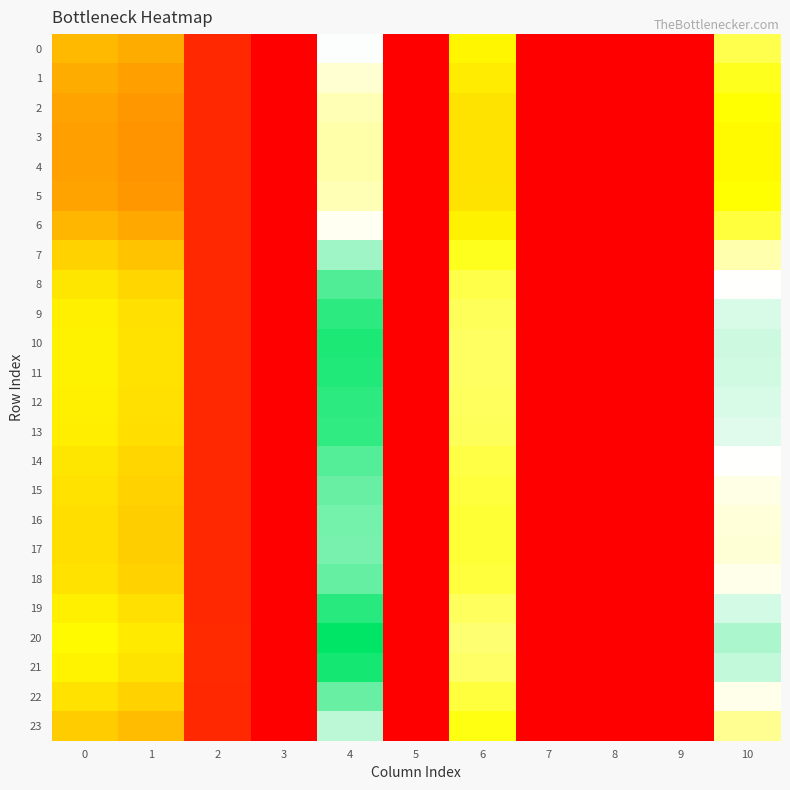

Reading left to right, what are all the values shown in this chart?

0: 0=19.0	1=17.5	2=4.1	3=0.0	4=39.1	5=0.0	6=25.2	7=0.0	8=0.0	9=0.0	10=30.1
1: 0=17.7	1=16.3	2=4.1	3=0.0	4=36.8	5=0.0	6=24.1	7=0.0	8=0.0	9=0.0	10=27.7
2: 0=16.8	1=15.5	2=4.1	3=0.0	4=35.4	5=0.0	6=23.4	7=0.0	8=0.0	9=0.0	10=26.2
3: 0=16.5	1=15.2	2=4.1	3=0.0	4=34.8	5=0.0	6=23.1	7=0.0	8=0.0	9=0.0	10=25.6
4: 0=16.4	1=15.1	2=4.1	3=0.0	4=34.7	5=0.0	6=23.1	7=0.0	8=0.0	9=0.0	10=25.5
5: 0=16.8	1=15.5	2=4.1	3=0.0	4=35.4	5=0.0	6=23.4	7=0.0	8=0.0	9=0.0	10=26.2
6: 0=18.5	1=17.1	2=4.1	3=0.0	4=38.3	5=0.0	6=24.8	7=0.0	8=0.0	9=0.0	10=29.2
7: 0=21.6	1=20.0	2=4.2	3=0.0	4=43.9	5=0.0	6=27.7	7=0.0	8=0.0	9=0.0	10=34.9
8: 0=23.6	1=22.0	2=4.2	3=0.0	4=47.9	5=0.0	6=29.8	7=0.0	8=0.0	9=0.0	10=39.1
9: 0=24.5	1=22.8	2=4.3	3=0.0	4=49.8	5=0.0	6=30.8	7=0.0	8=0.0	9=0.0	10=41.0
10: 0=24.8	1=23.2	2=4.3	3=0.0	4=50.6	5=0.0	6=31.1	7=0.0	8=0.0	9=0.0	10=41.7
11: 0=24.7	1=23.1	2=4.3	3=0.0	4=50.4	5=0.0	6=31.0	7=0.0	8=0.0	9=0.0	10=41.5
12: 0=24.5	1=22.9	2=4.3	3=0.0	4=49.9	5=0.0	6=30.8	7=0.0	8=0.0	9=0.0	10=41.0
13: 0=24.4	1=22.7	2=4.3	3=0.0	4=49.6	5=0.0	6=30.6	7=0.0	8=0.0	9=0.0	10=40.7
14: 0=23.5	1=21.9	2=4.2	3=0.0	4=47.8	5=0.0	6=29.7	7=0.0	8=0.0	9=0.0	10=38.9
15: 0=23.0	1=21.4	2=4.2	3=0.0	4=46.8	5=0.0	6=29.2	7=0.0	8=0.0	9=0.0	10=37.9
16: 0=22.7	1=21.1	2=4.2	3=0.0	4=46.2	5=0.0	6=28.8	7=0.0	8=0.0	9=0.0	10=37.2
17: 0=22.6	1=21.0	2=4.2	3=0.0	4=46.0	5=0.0	6=28.7	7=0.0	8=0.0	9=0.0	10=37.0
18: 0=23.1	1=21.5	2=4.2	3=0.0	4=46.9	5=0.0	6=29.2	7=0.0	8=0.0	9=0.0	10=38.0
19: 0=24.6	1=22.9	2=4.3	3=0.0	4=50.0	5=0.0	6=30.9	7=0.0	8=0.0	9=0.0	10=41.2
20: 0=25.5	1=23.9	2=4.3	3=0.0	4=52.1	5=0.0	6=31.9	7=0.0	8=0.0	9=0.0	10=43.3
21: 0=25.0	1=23.4	2=4.3	3=0.0	4=51.0	5=0.0	6=31.4	7=0.0	8=0.0	9=0.0	10=42.2
22: 0=23.1	1=21.4	2=4.2	3=0.0	4=46.8	5=0.0	6=29.2	7=0.0	8=0.0	9=0.0	10=37.9
23: 0=20.8	1=19.3	2=4.1	3=0.0	4=42.4	5=0.0	6=26.9	7=0.0	8=0.0	9=0.0	10=33.4